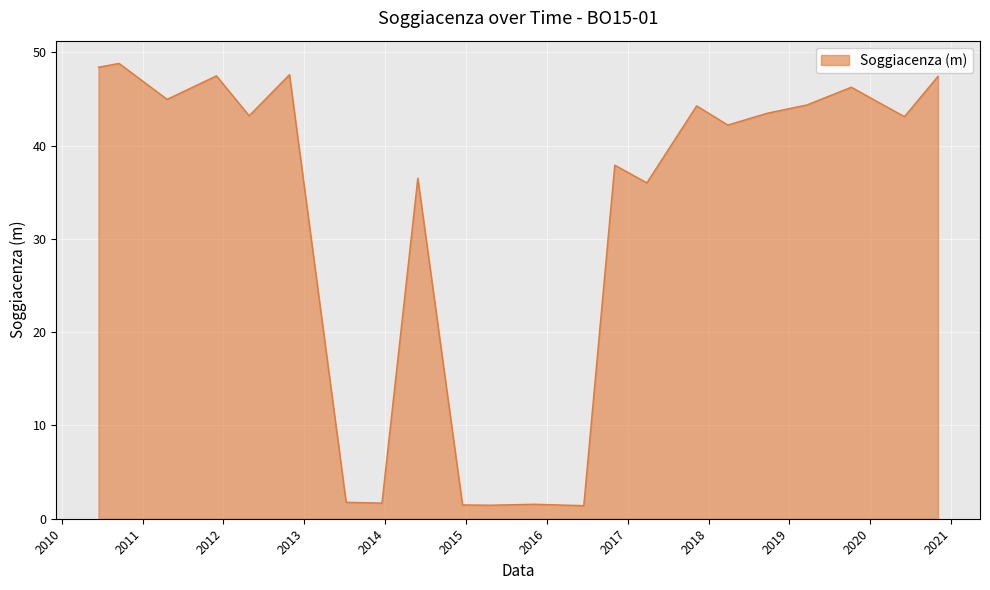

What is the smallest value displayed?

1.4